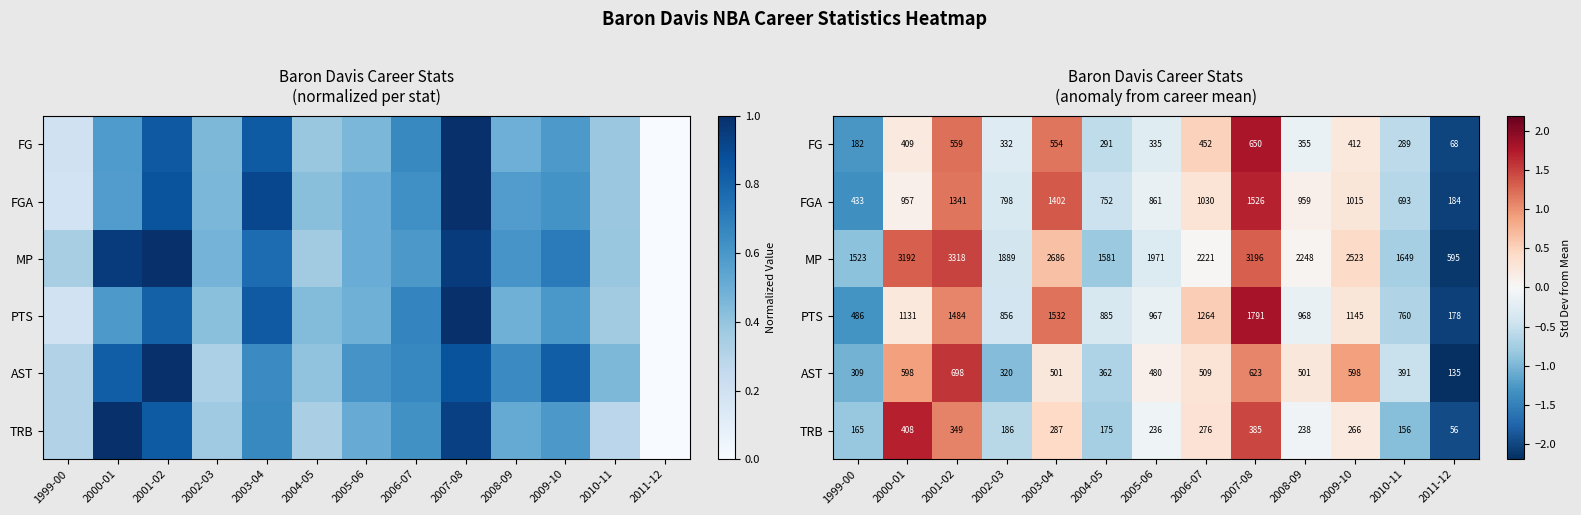

Which category has the highest value across all series?

2007-08